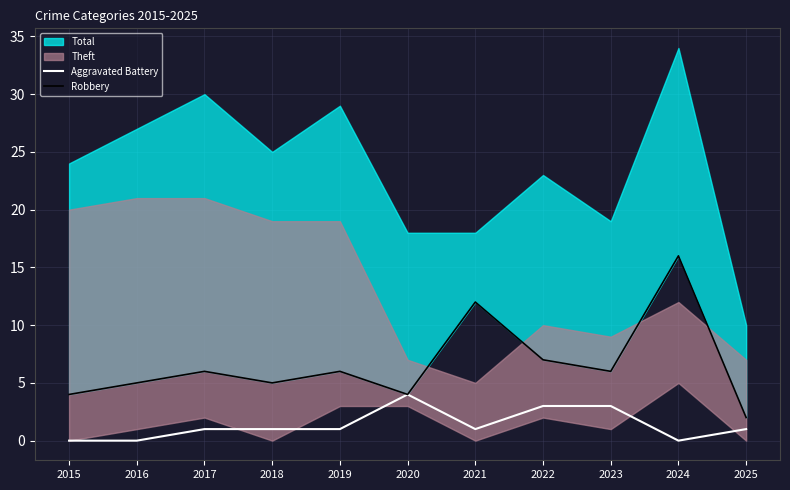

Where is the first local minimum for Robbery?

2018